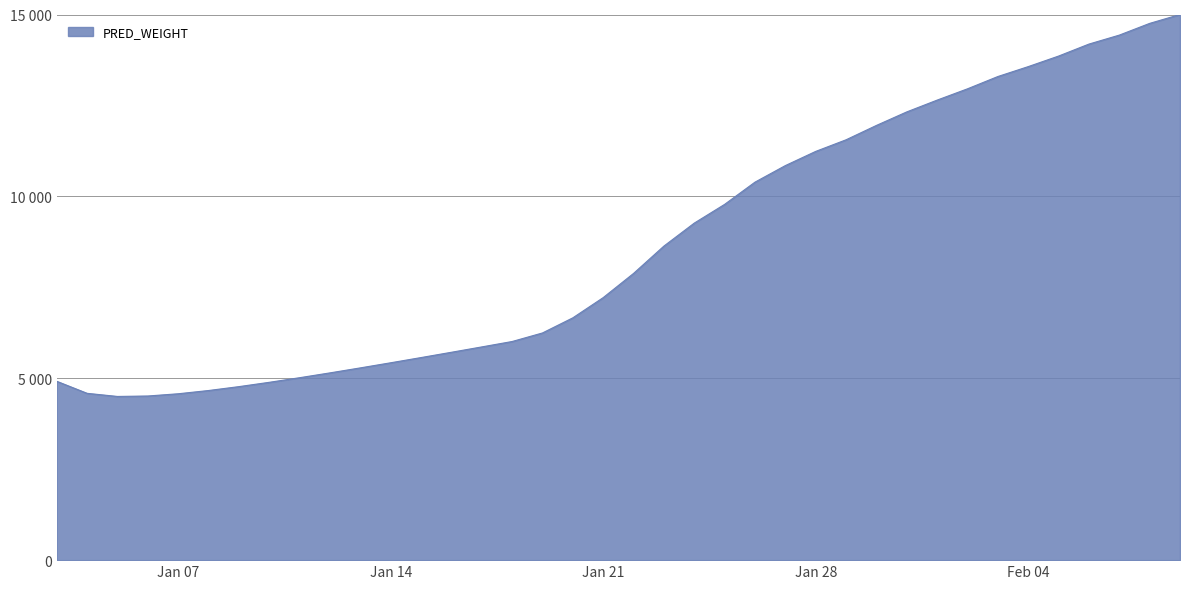

Does the chart have visible grid lines?

Yes